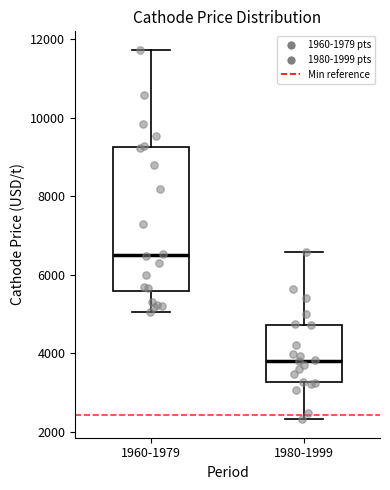

Reading left to right, read every box against the y-axis: the position of its median line, the range the box covers, and the ends of its whiskers. The values are not printed on the chart, so give them approximately, as read against the axis.

1960-1979: median 6600, box 5600 to 9200, whiskers 5000 to 11800
1980-1999: median 3800, box 3200 to 4800, whiskers 2400 to 6600